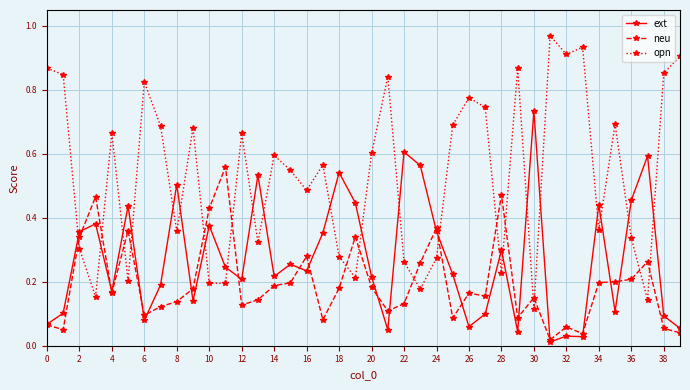

At how many categories does at least one series exceed 0?

40